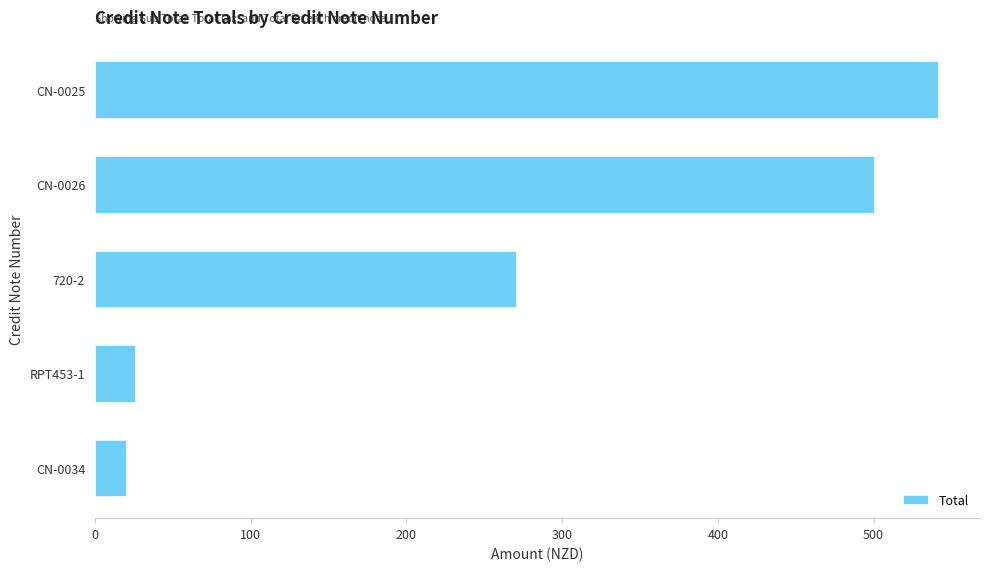

Rank the categories by value from highest to lowest.

CN-0025, CN-0026, 720-2, RPT453-1, CN-0034